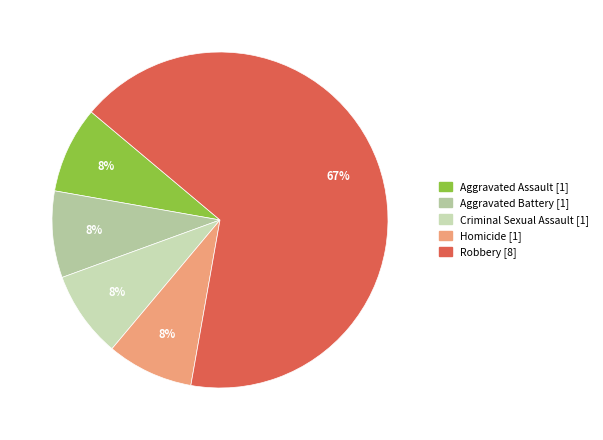

Which category has the biggest portion of the pie?

Robbery